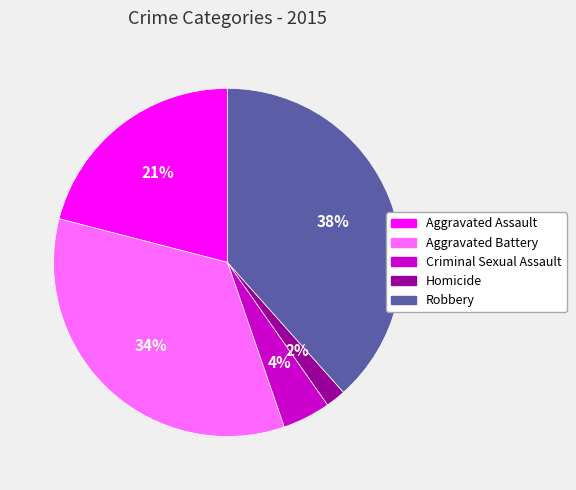

How many segments does this pie chart have?

5